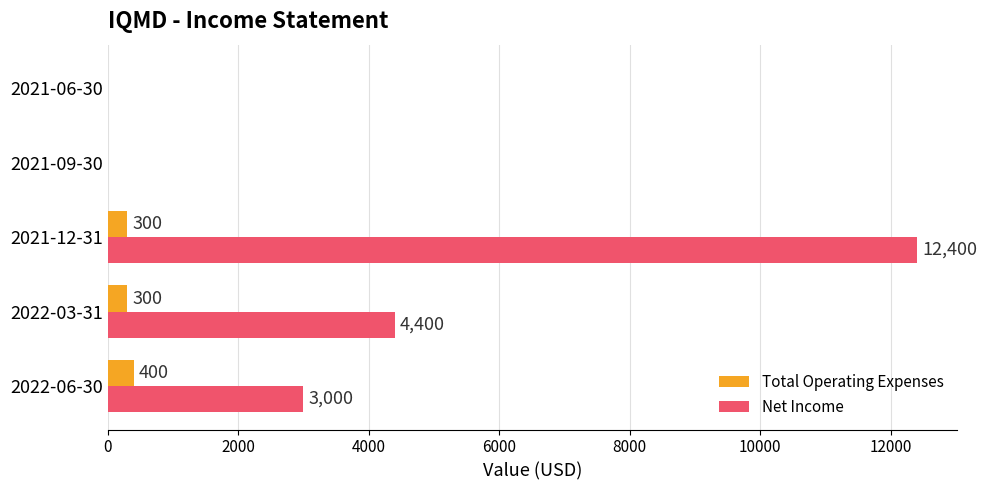

What is the average value of the Net Income series?

3960